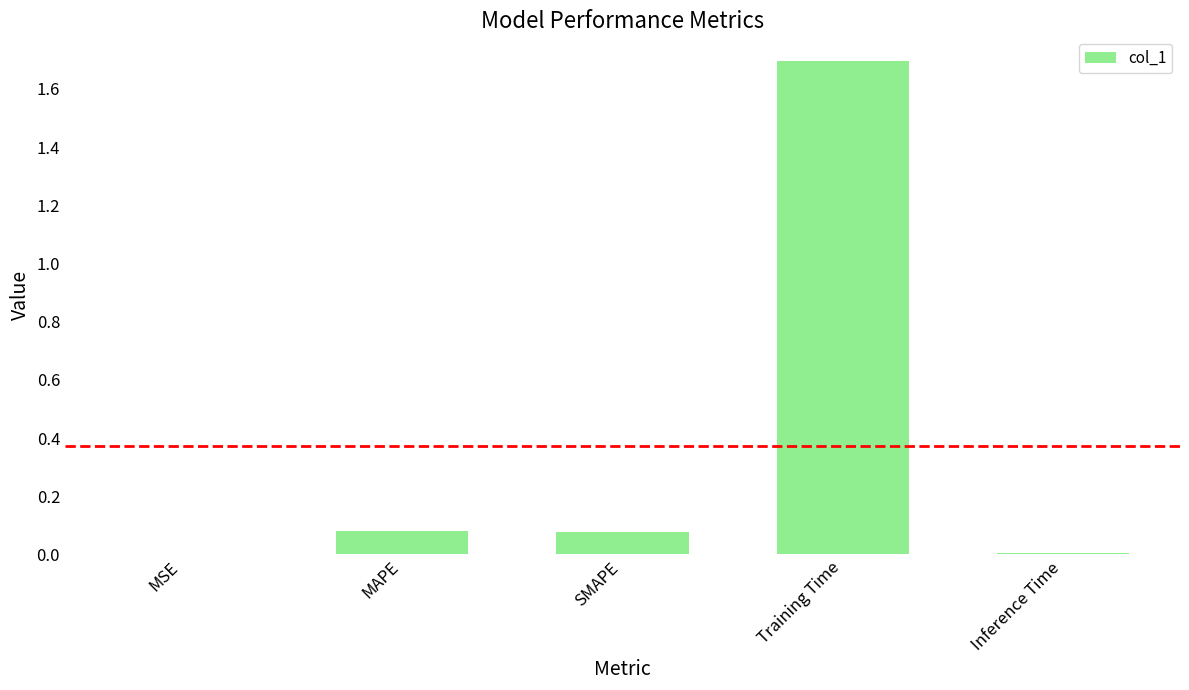

Read the value at Training Time.

1.7